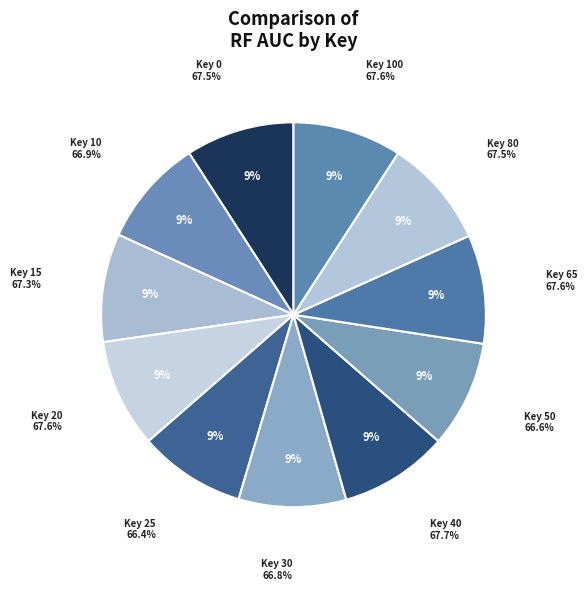

Is it true that 20 is 9% of the pie?

True